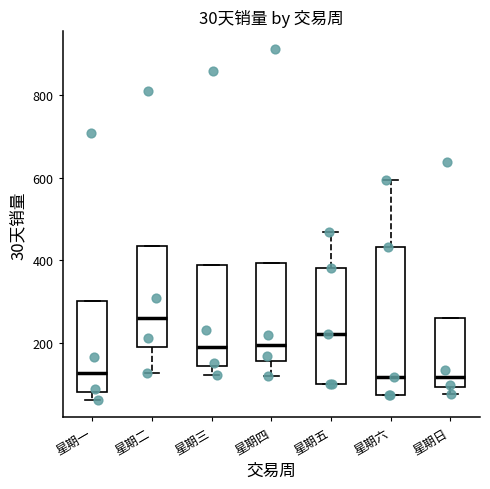

Which box is the tallest, from its lower edge to its upper edge?

星期六